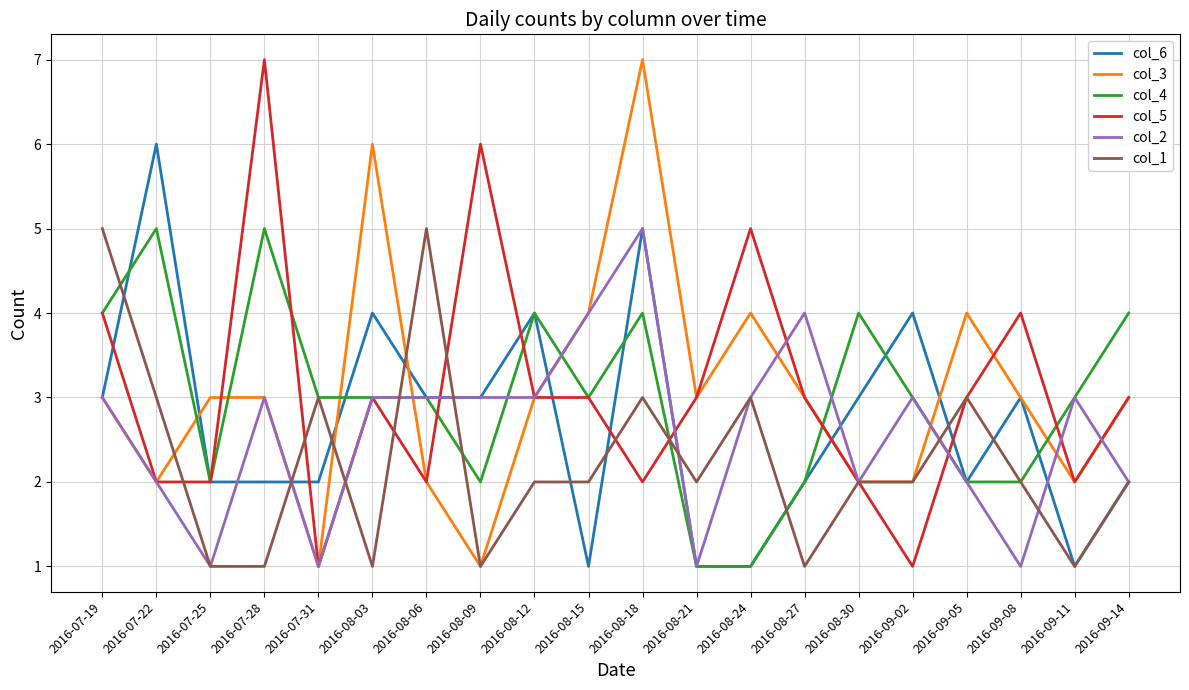

What is the total value across all series at 2016-08-15?

17